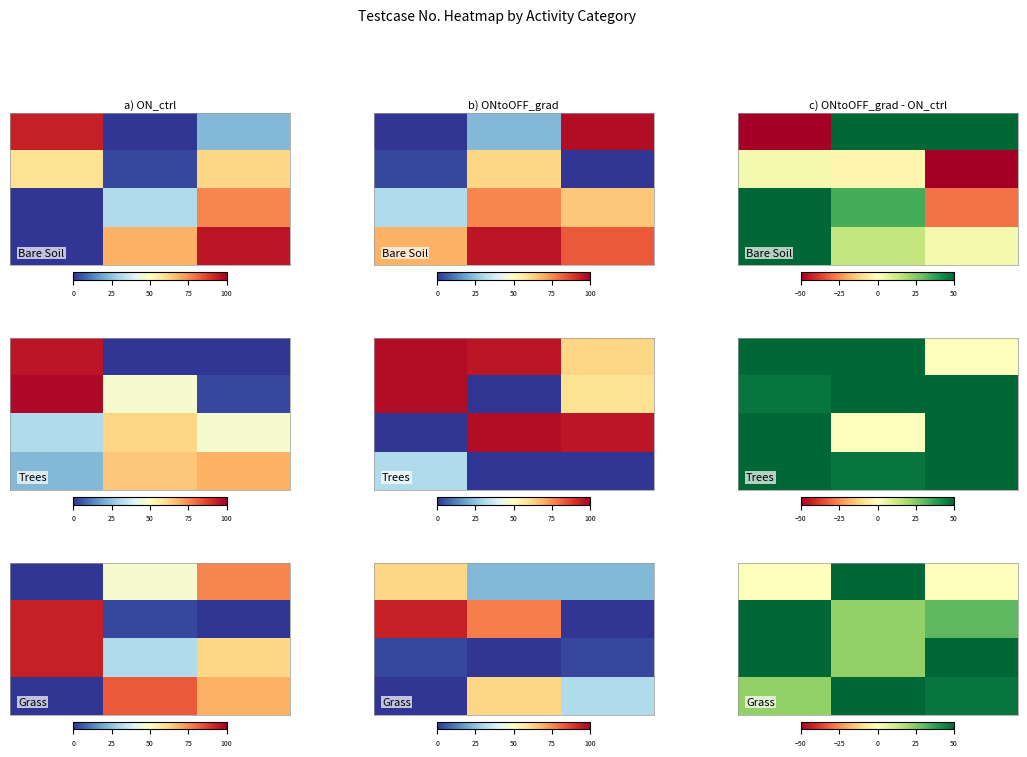

How many categories are shown in the chart?

3